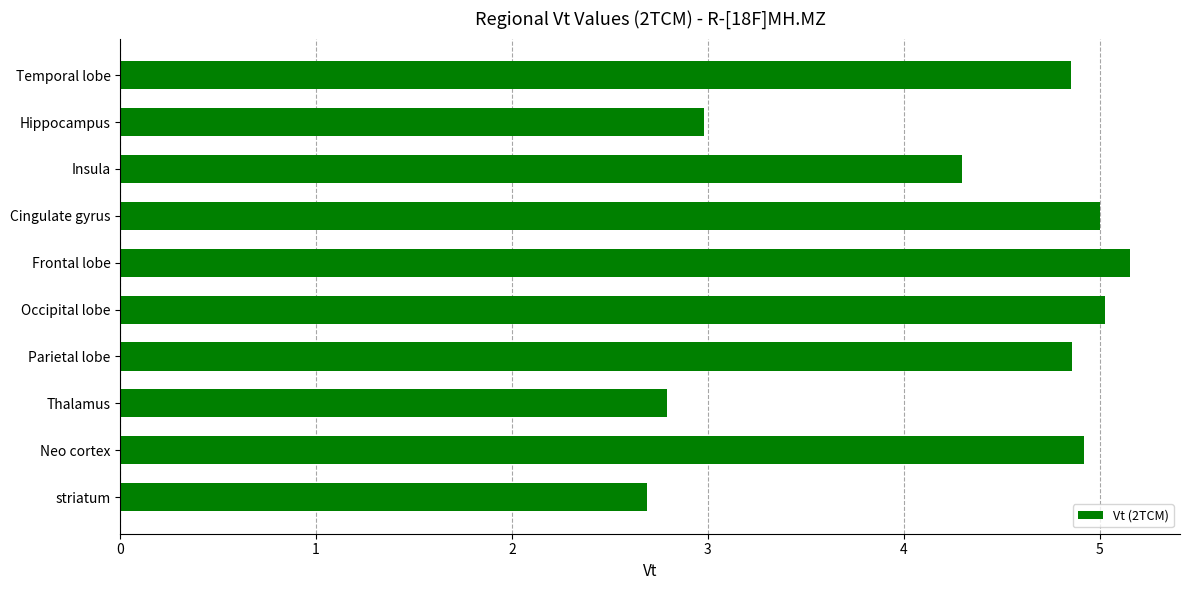

How many bars are there in total?

10